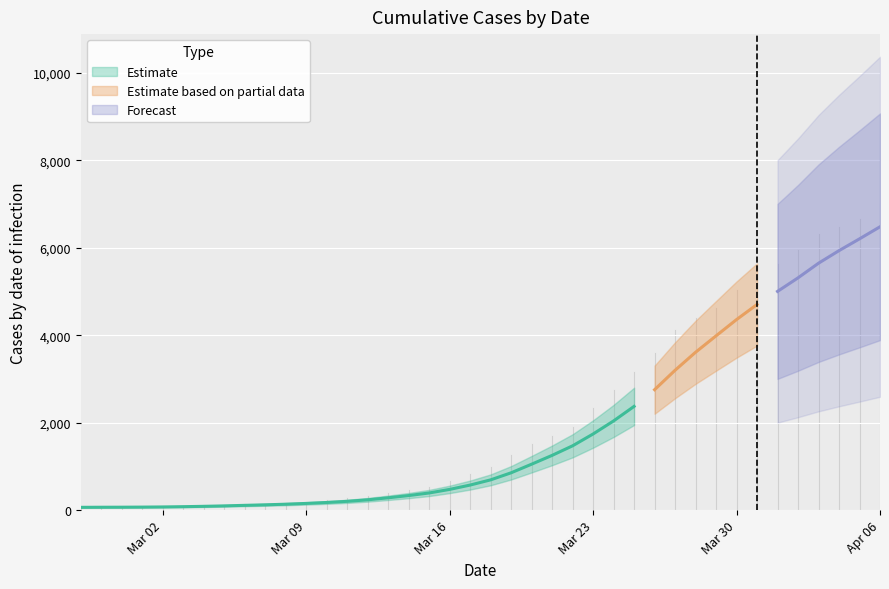

The chart shows a value of 119 at 2020-03-05. True or false?

True